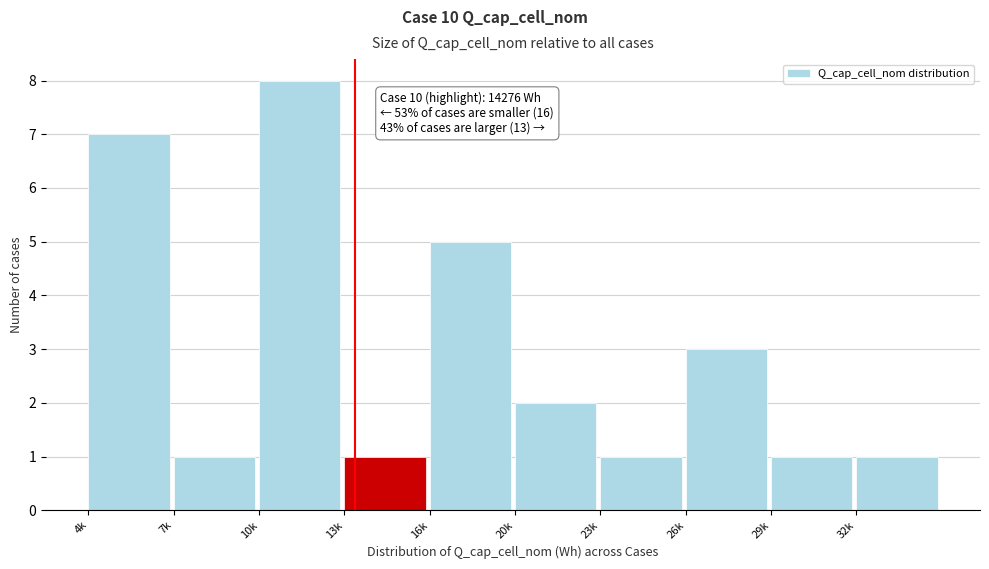

Reading left to right, what are all the values shown in this chart?

4k=7	7k=1	10k=8	13k=1	16k=5	20k=2	23k=1	26k=3	29k=1	32k=1